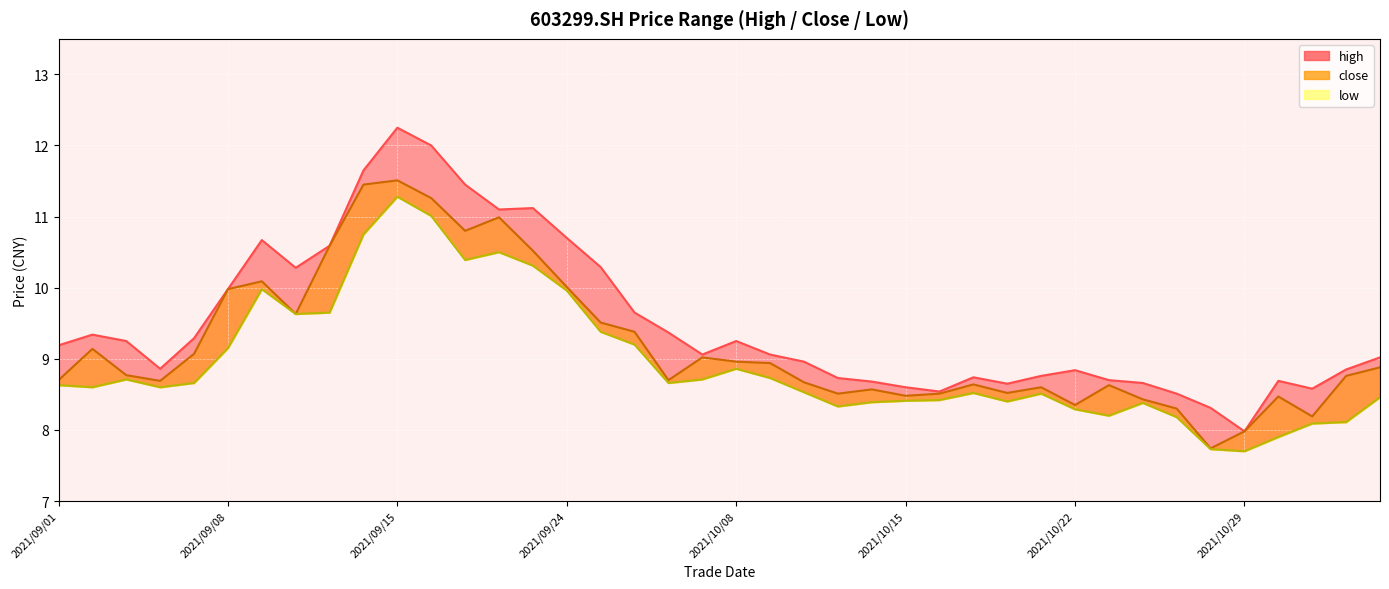

What is the total value across all series at 2021/09/22?

32.6